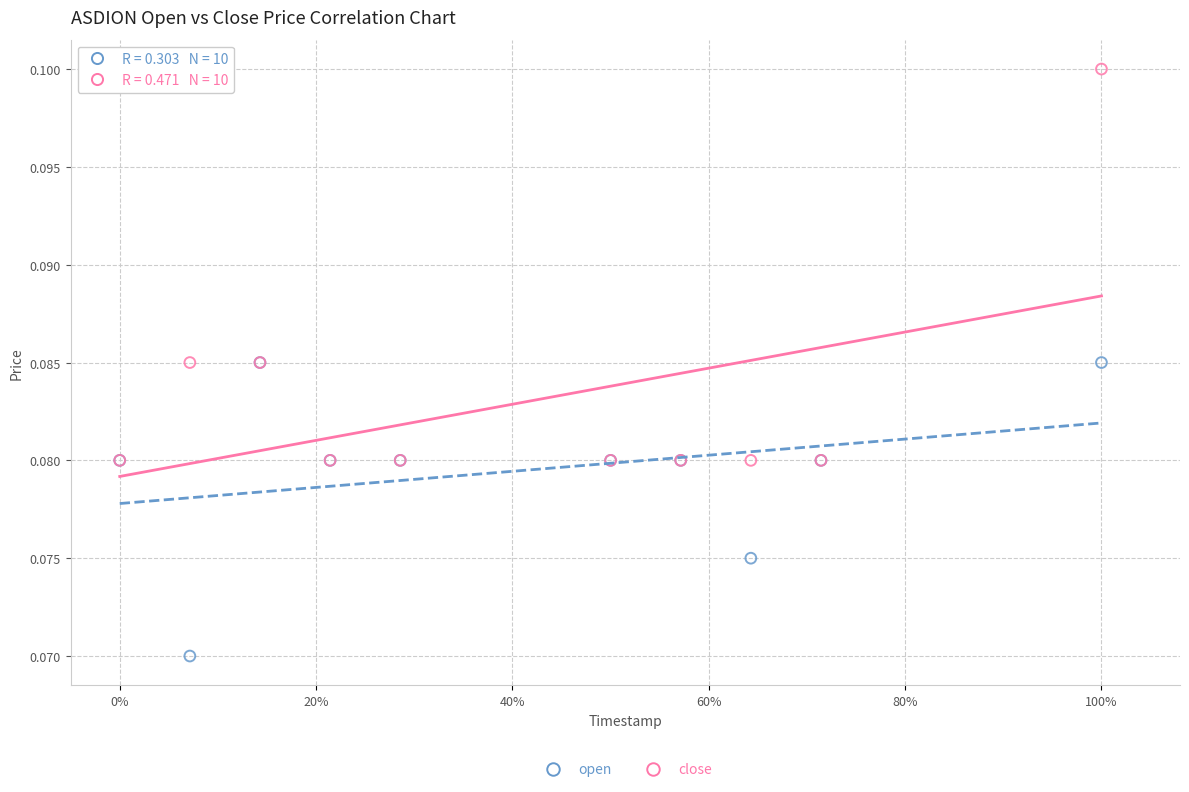

What are all the series names shown in the legend?

open, close